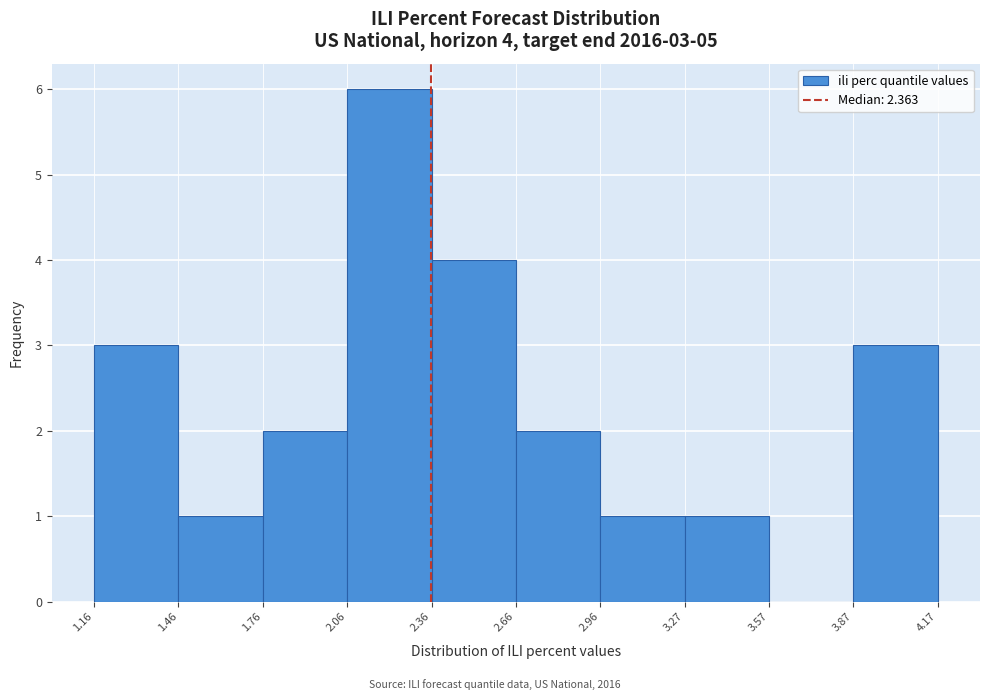

Which range on the x-axis has the tallest bar?

2.06 to 2.36